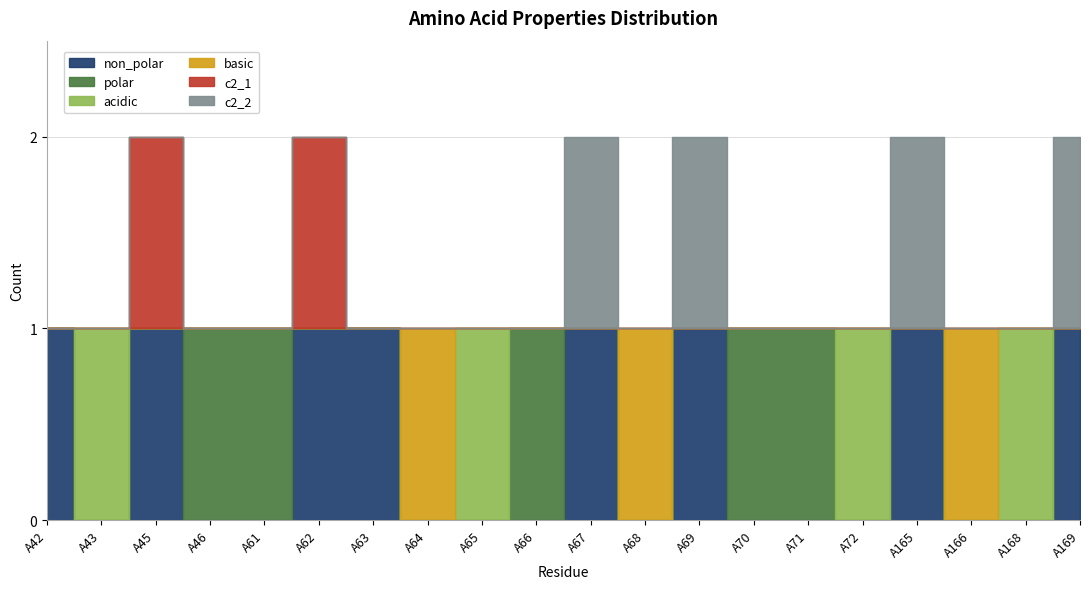

How many values in the c2_1 series exceed 0?

2